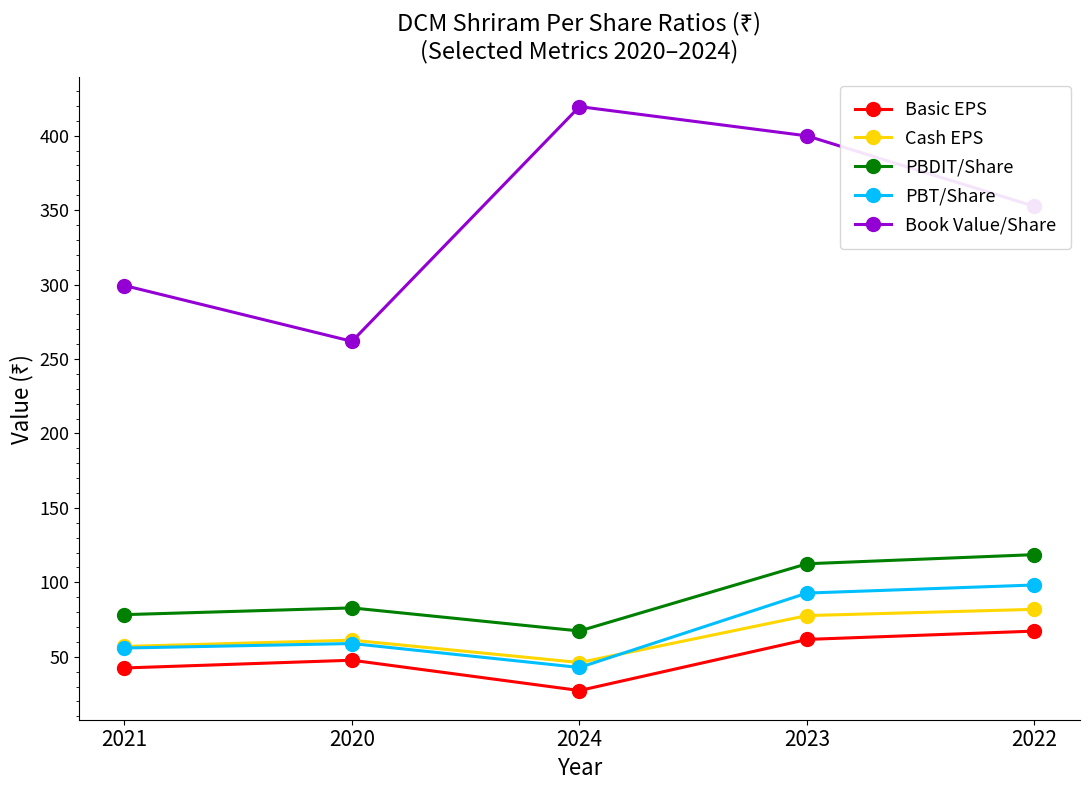

What is the total value across all series at 2021?

533.0